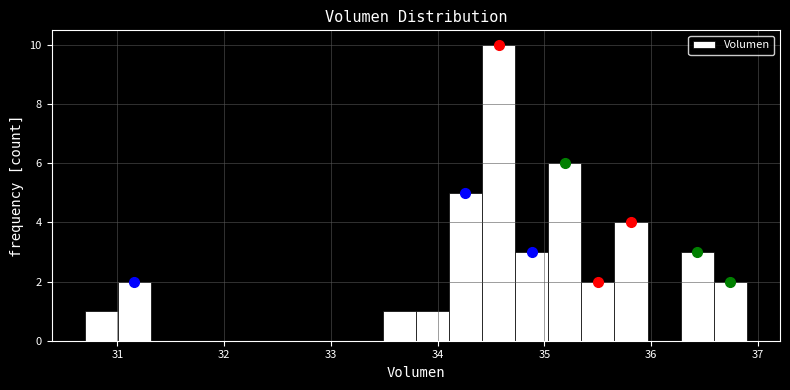

Around what value on the x-axis is the tallest bar? Give the approximate position of its centre, as read against the axis.

34.6